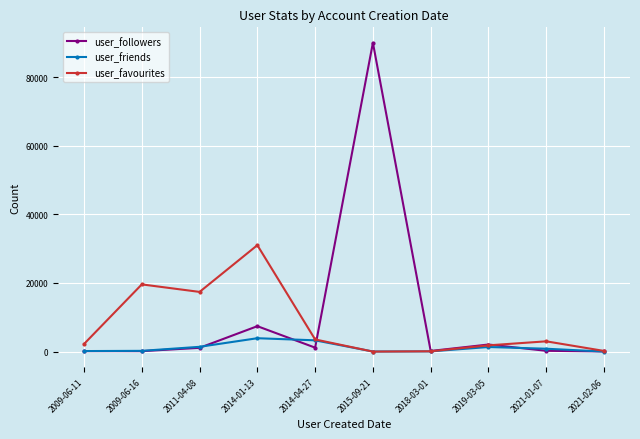

Which series has the widest spread of values?

user_followers